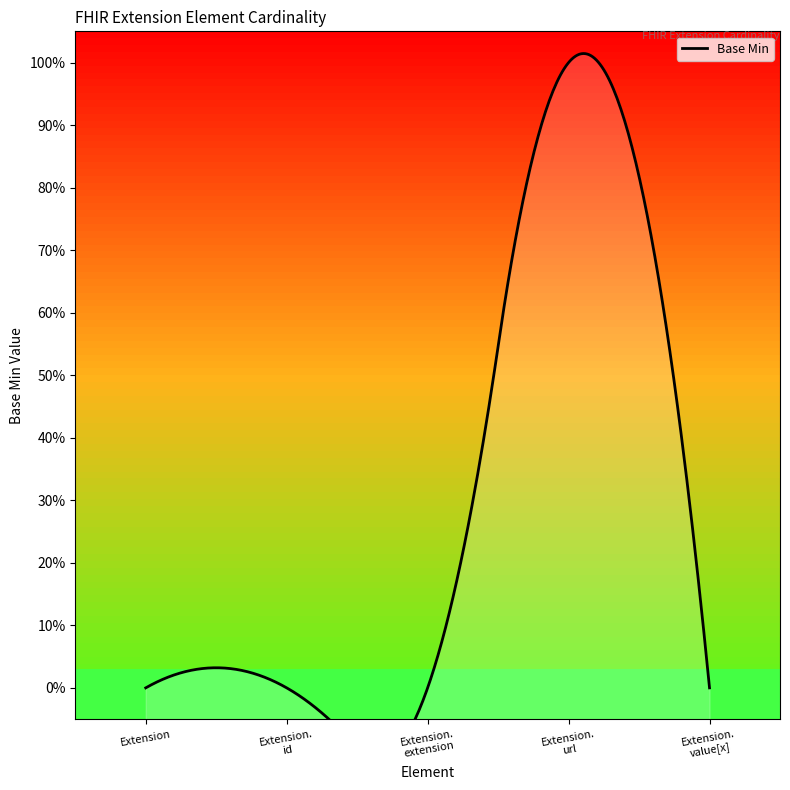

Count the values in the range 0 to 1.

5